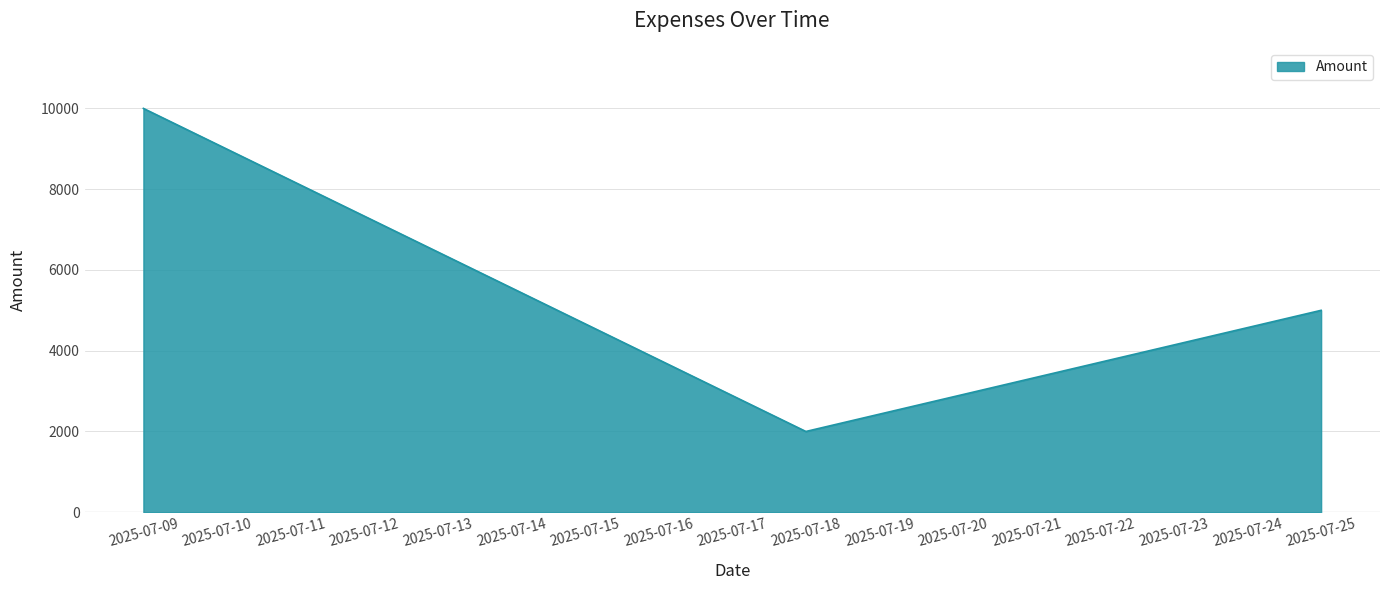

What is the change in value from 2025-07-09 to 2025-07-18?

-8000